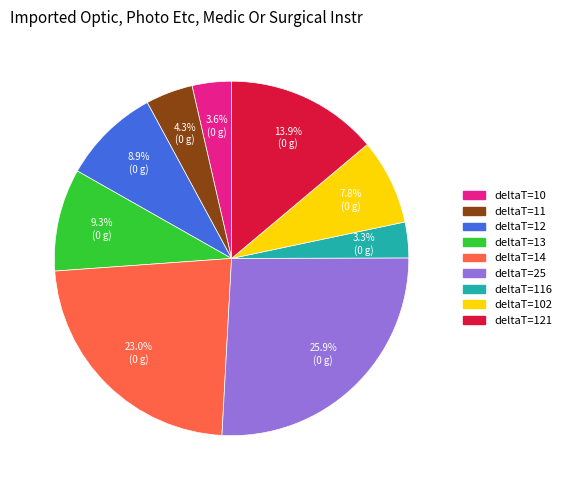

Is there a majority slice in this chart?

No